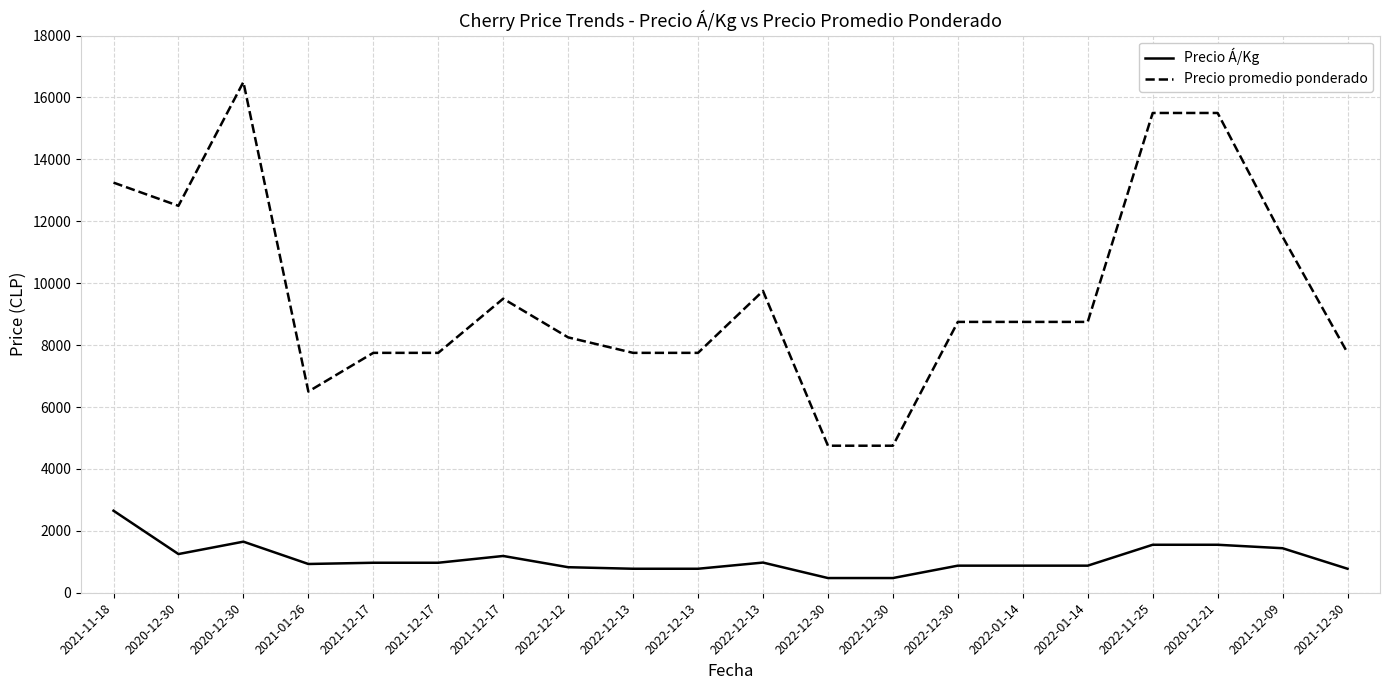

How many categories are shown in the chart?

20